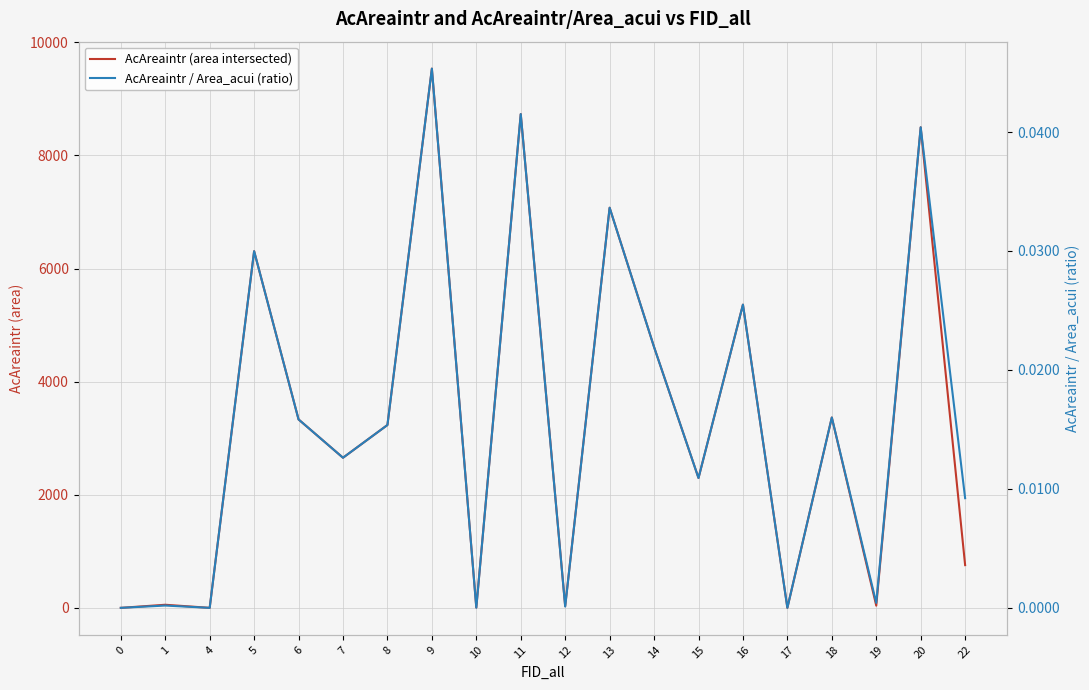

At which label is AcAreaintr (area intersected) closest to 4767?

14